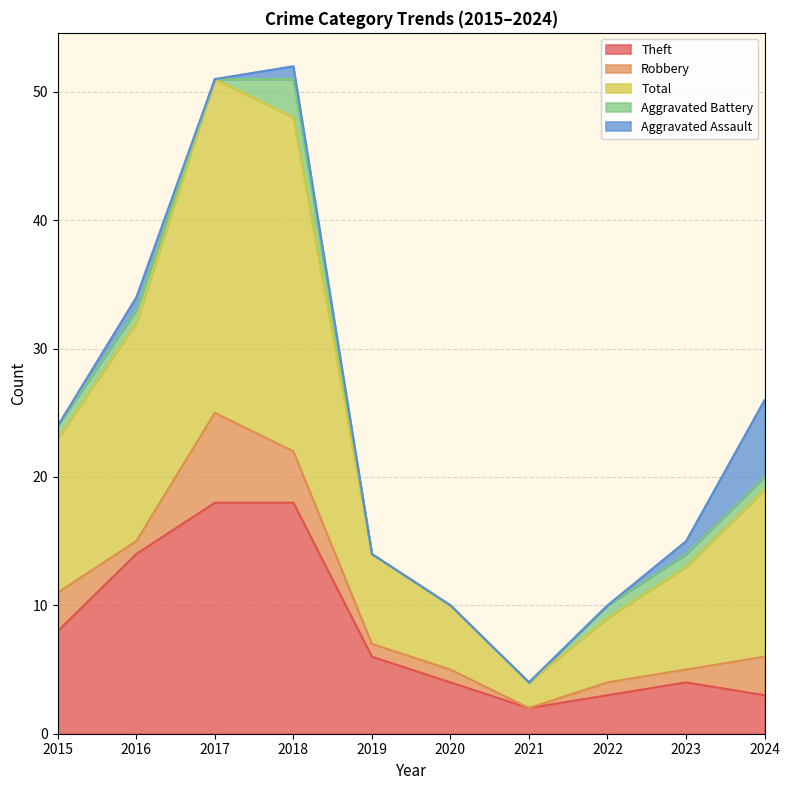

Rank the series by their maximum value, from highest to lowest.

Total, Theft, Robbery, Aggravated Assault, Aggravated Battery